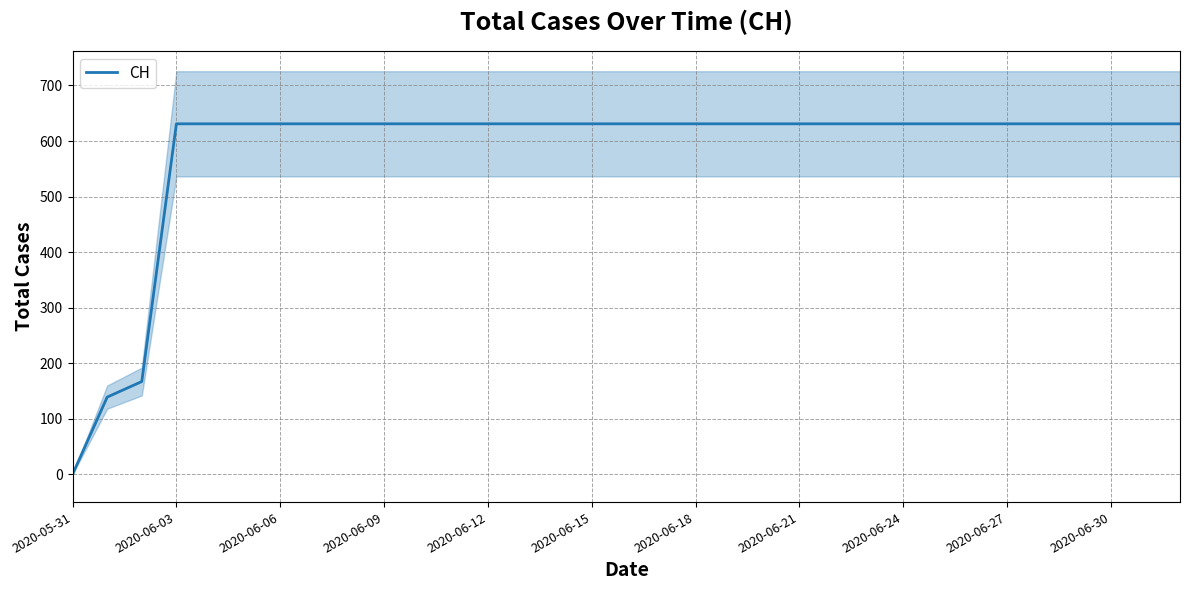

Is it true that CH equals 1045 at 2020-06-30?

False